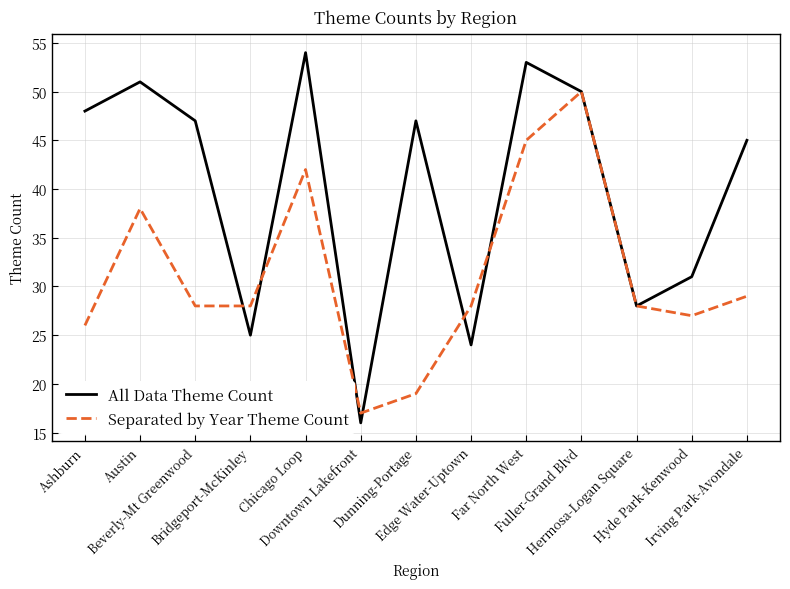

What is the maximum value shown in the chart?

54